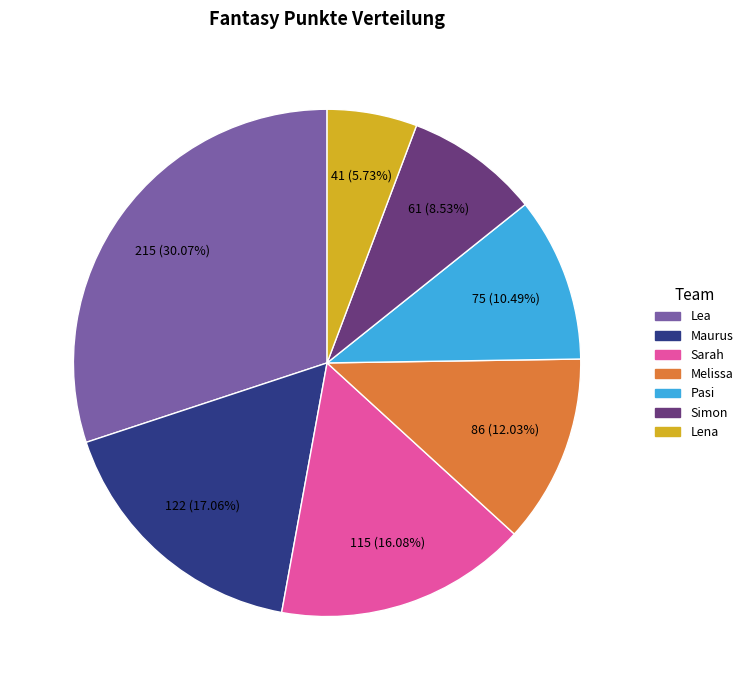

Which slice is the largest?

Lea